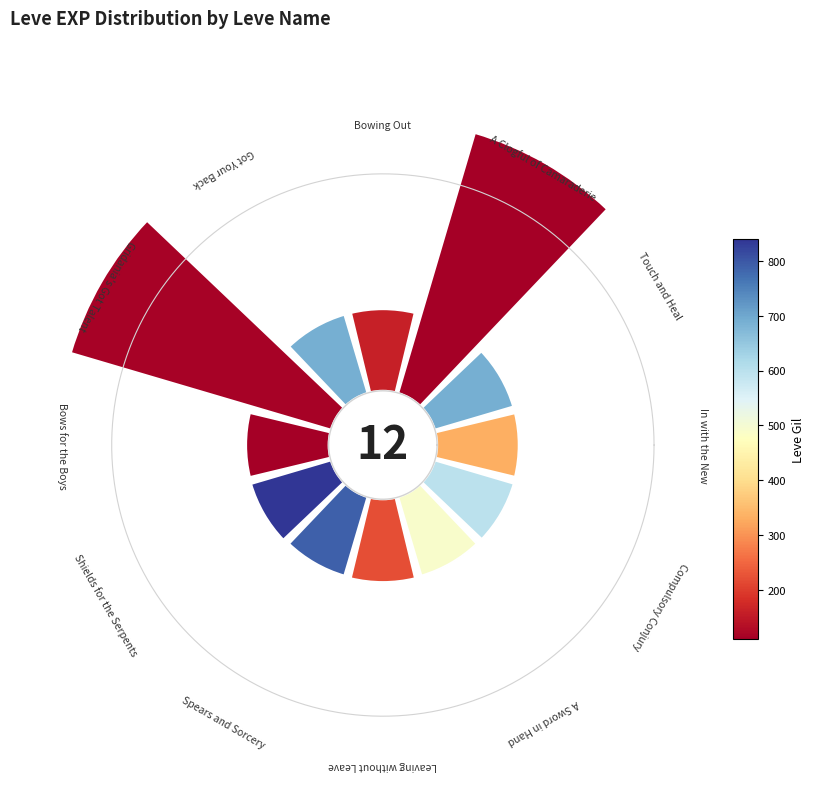

The 1 slice represents 6% of the pie. True or false?

True